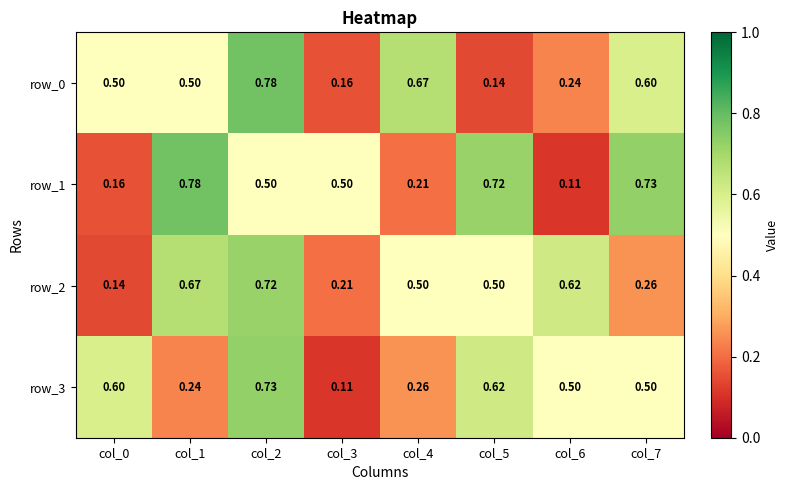

How many row_3 values are between 0 and 1?

8